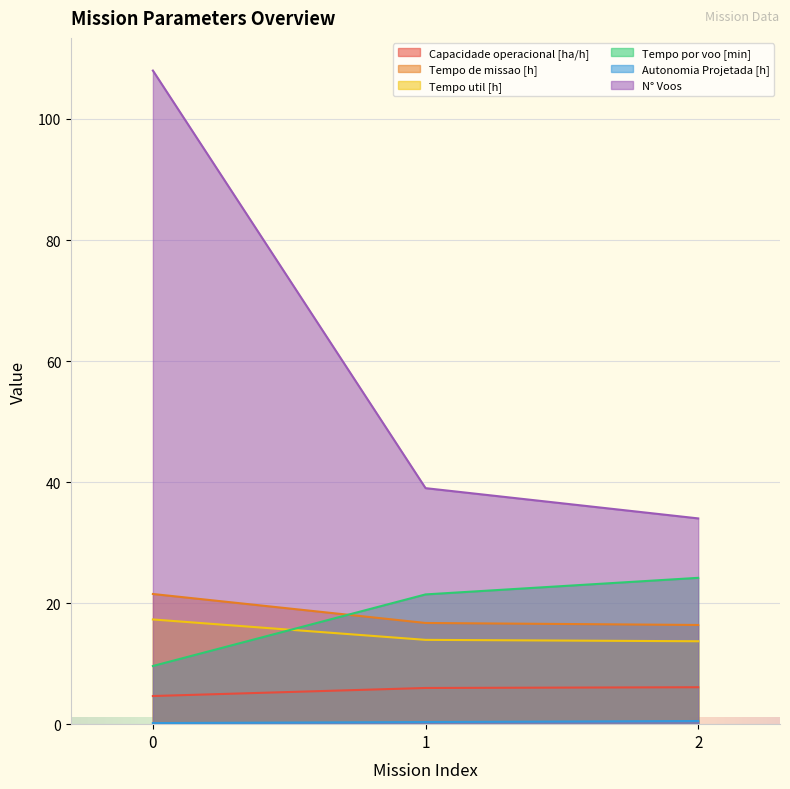

What is the value of the Tempo util [h] point at the 3rd from the left?

13.7